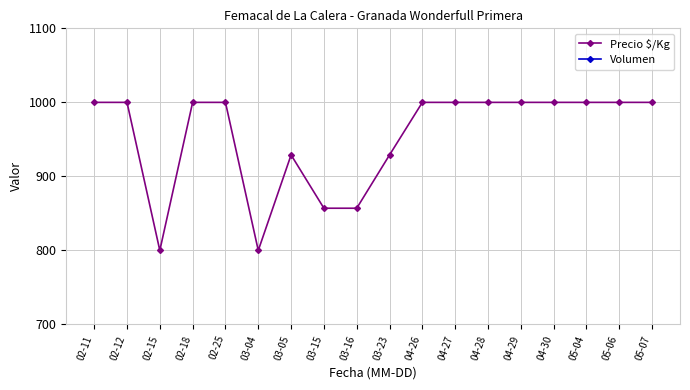

What is the average value of the Precio $/Kg series?

954